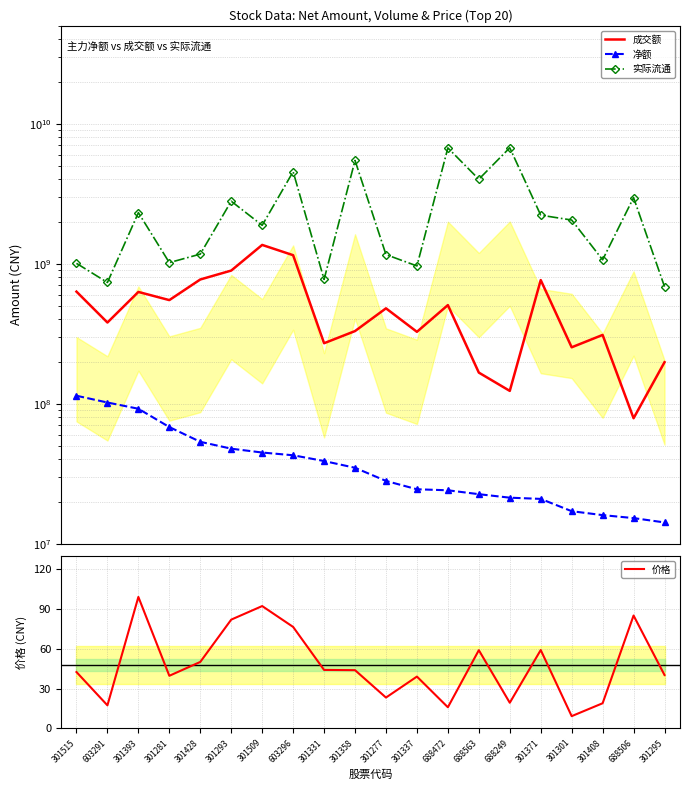

How many data points does each series have?

20